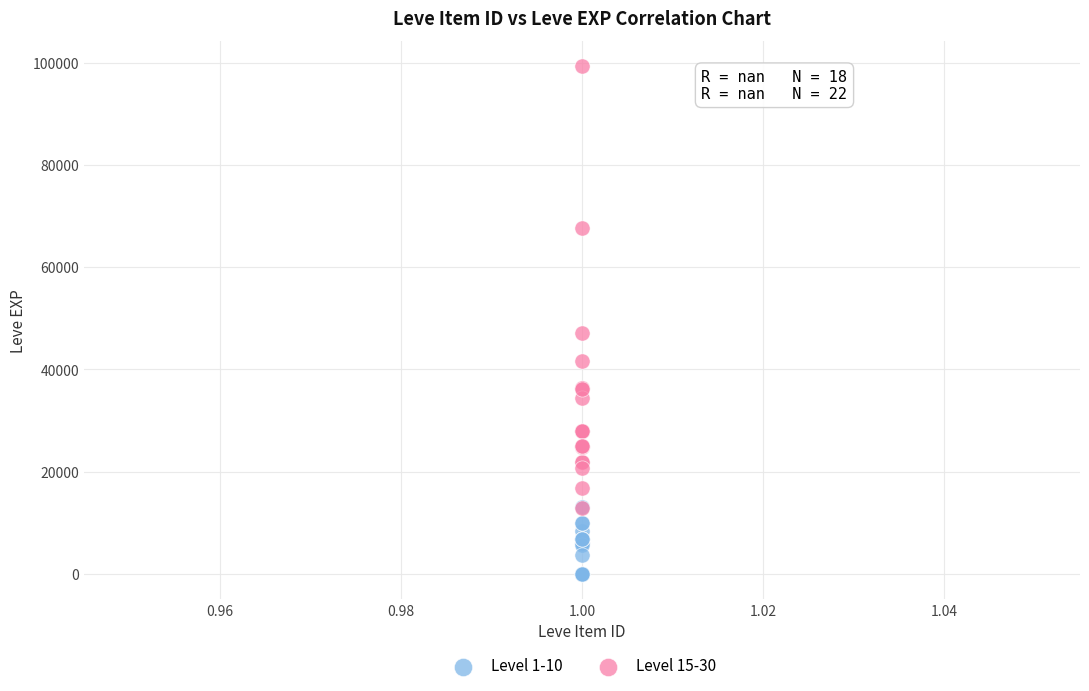

Which series contains the lowest Y value?

Level 1-10